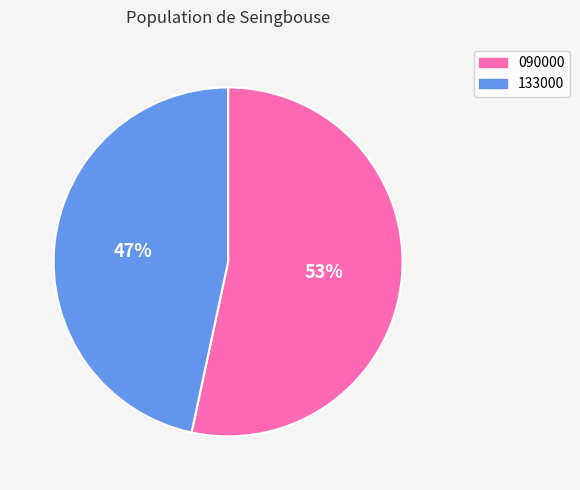

What is the smallest slice in the pie chart?

133000